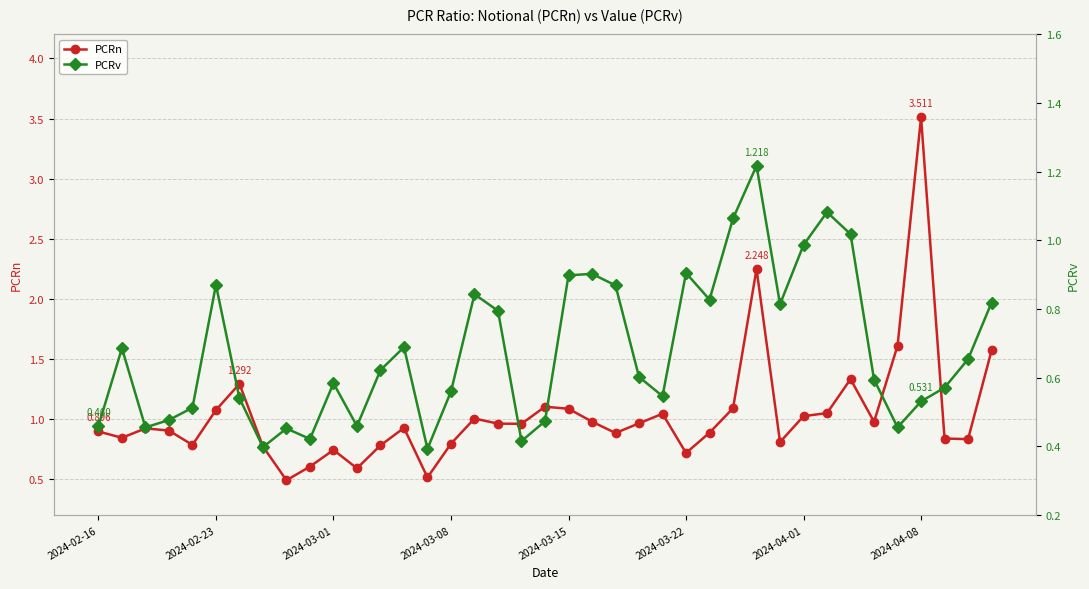

Reading left to right, list all the values displayed in this chart.

PCRn: 0.9	0.8	0.9	0.9	0.8	1.1	1.3	0.8	0.5	0.6	0.7	0.6	0.8	0.9	0.5	0.8	1.0	1.0	1.0	1.1	1.1	1.0	0.9	1.0	1.0	0.7	0.9	1.1	2.2	0.8	1.0	1.0	1.3	1.0	1.6	3.5	0.8	0.8	1.6
PCRv: 0.5	0.7	0.5	0.5	0.5	0.9	0.5	0.4	0.5	0.4	0.6	0.5	0.6	0.7	0.4	0.6	0.8	0.8	0.4	0.5	0.9	0.9	0.9	0.6	0.5	0.9	0.8	1.1	1.2	0.8	1.0	1.1	1.0	0.6	0.5	0.5	0.6	0.7	0.8